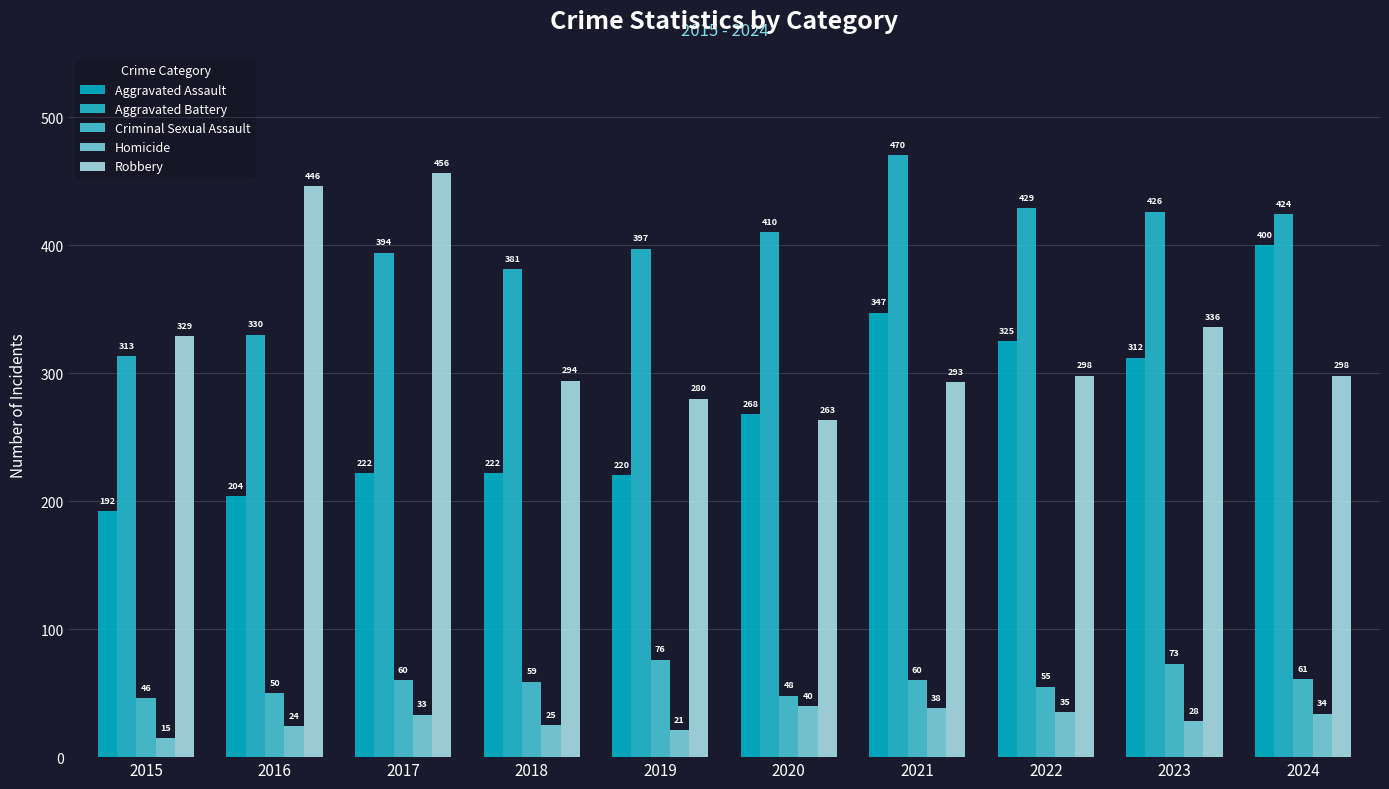

How many values in the Homicide series are below 33?

5